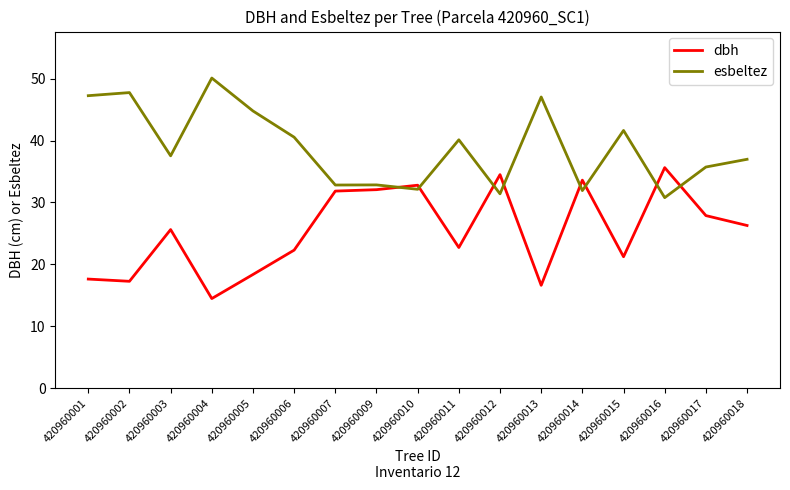

Rank the series by their average value, from lowest to highest.

dbh, esbeltez